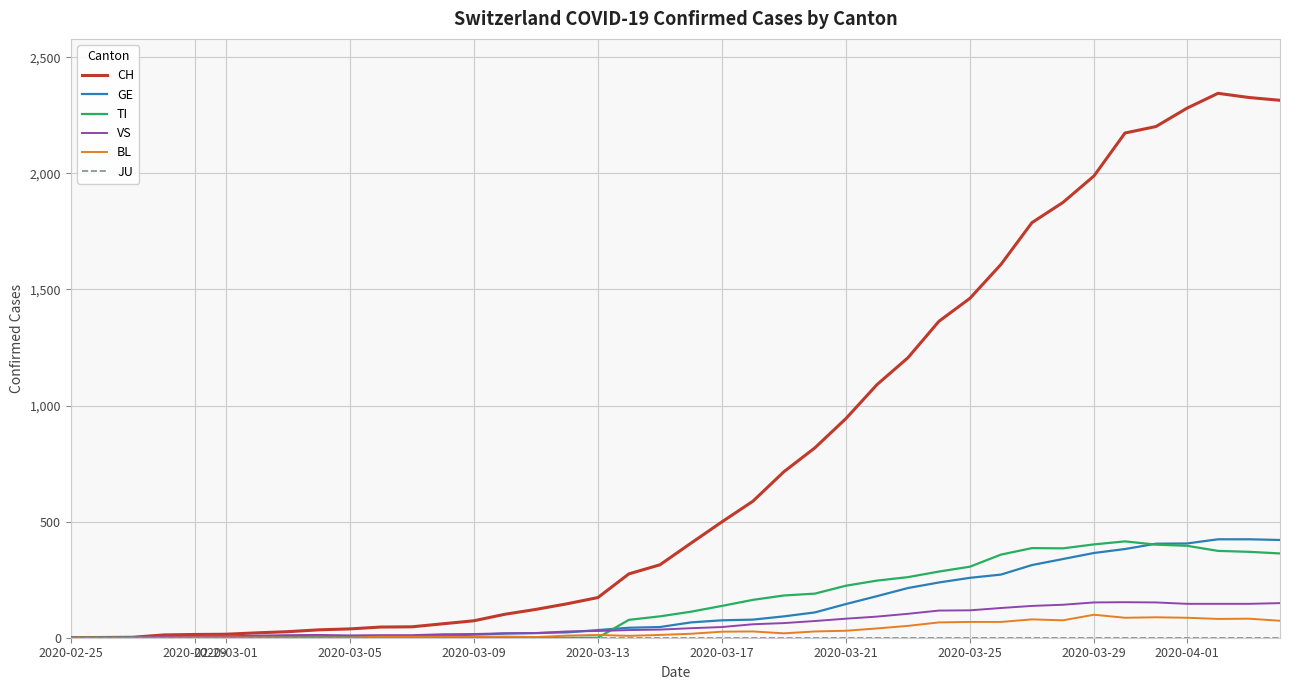

What is the maximum value shown in the chart?

2345